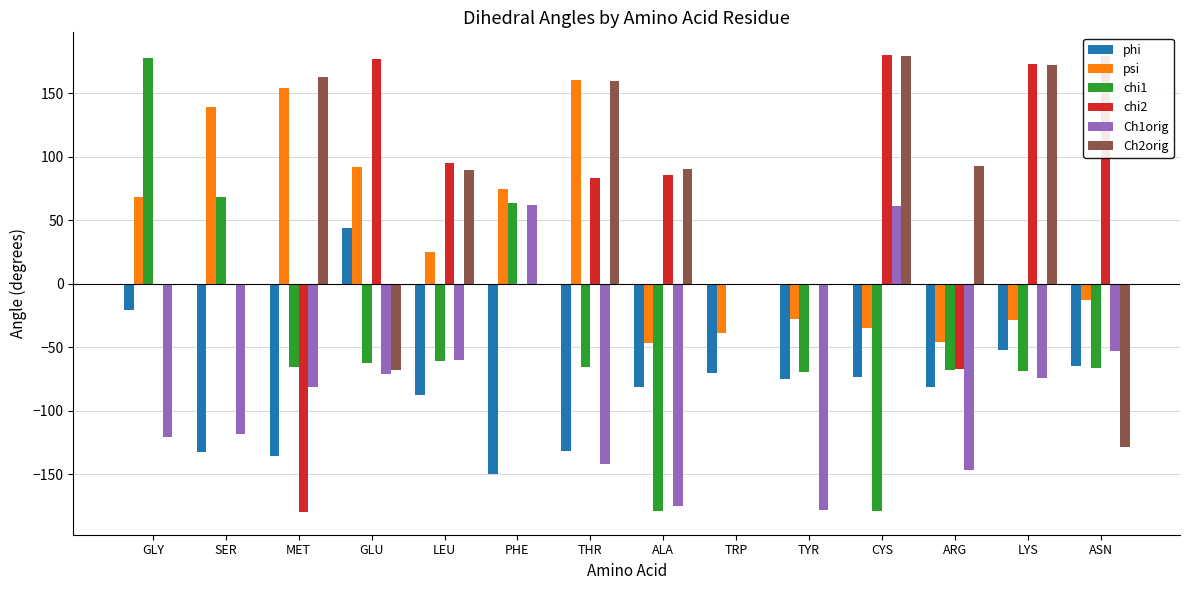

Which series changed the most between GLY and CYS?

chi1